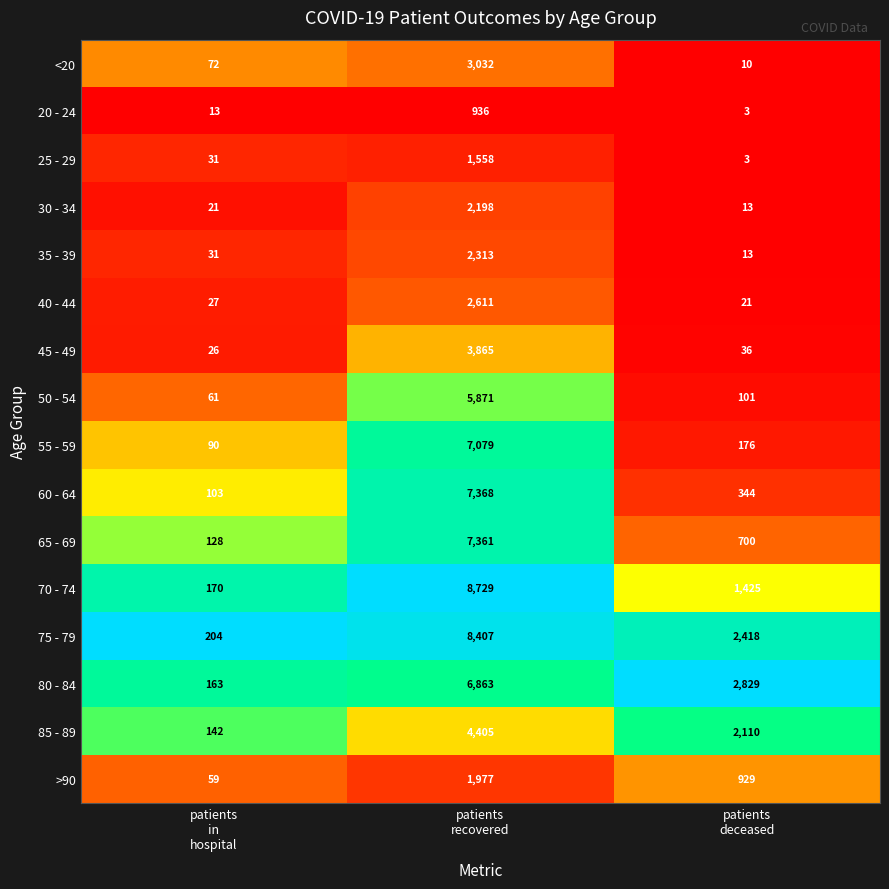

Which series changed the most between patients
recovered and patients
deceased?

70 - 74